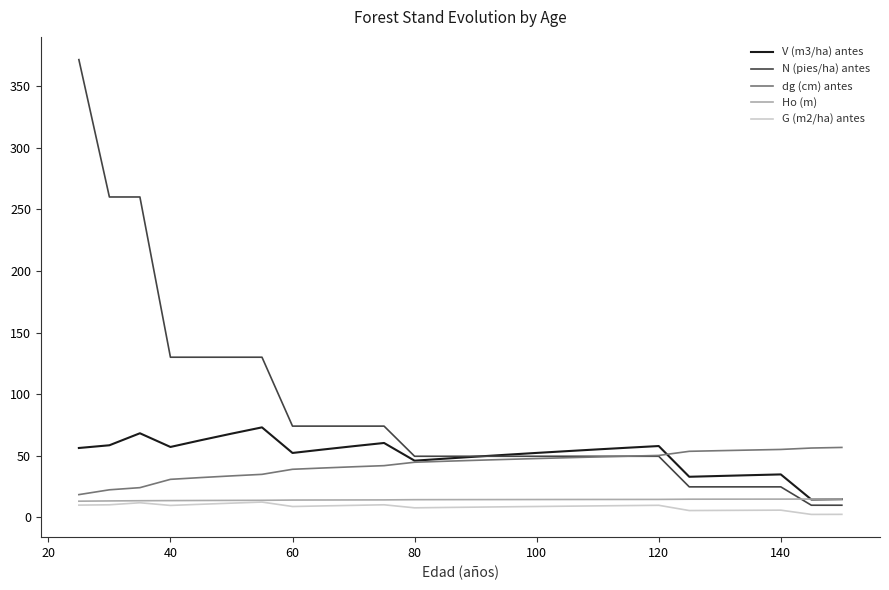

What is the highest value of the G (m2/ha) antes series?

12.5